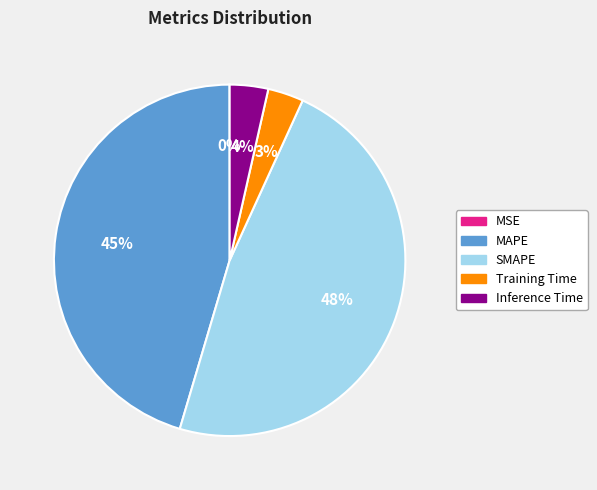

True or false: MAPE accounts for 34% of the total.

False